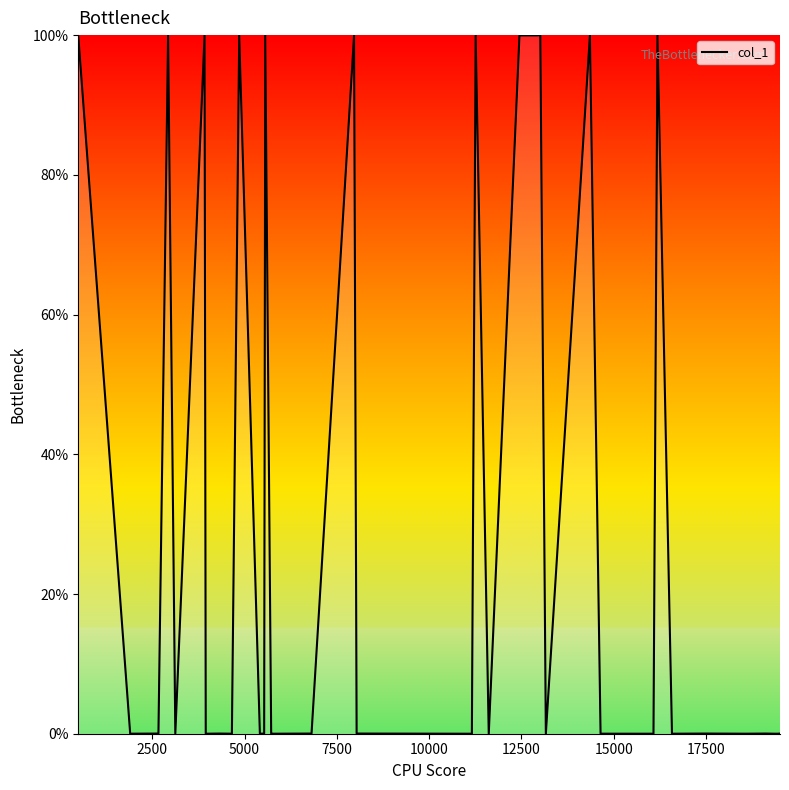

What is the difference between the maximum and minimum values?

100.0